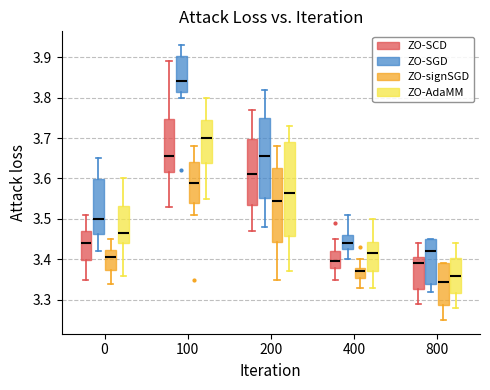

Reading left to right, transcribe this box plot: for each box, give where its median line is, the range the box spans, and where its two whiskers end, as read against the y-axis. The values are not printed on the chart, so give them approximately, as read against the axis.

0 (ZO-SCD): median 3.44, box 3.40 to 3.47, whiskers 3.35 to 3.51
0 (ZO-SGD): median 3.50, box 3.46 to 3.60, whiskers 3.42 to 3.65
0 (ZO-signSGD): median 3.41, box 3.37 to 3.42, whiskers 3.34 to 3.45
0 (ZO-AdaMM): median 3.47, box 3.44 to 3.53, whiskers 3.36 to 3.60
100 (ZO-SCD): median 3.66, box 3.62 to 3.75, whiskers 3.53 to 3.89
100 (ZO-SGD): median 3.84, box 3.82 to 3.90, whiskers 3.80 to 3.93
100 (ZO-signSGD): median 3.59, box 3.54 to 3.64, whiskers 3.51 to 3.68
100 (ZO-AdaMM): median 3.70, box 3.64 to 3.75, whiskers 3.55 to 3.80
200 (ZO-SCD): median 3.61, box 3.54 to 3.70, whiskers 3.47 to 3.77
200 (ZO-SGD): median 3.66, box 3.55 to 3.75, whiskers 3.48 to 3.82
200 (ZO-signSGD): median 3.55, box 3.44 to 3.63, whiskers 3.35 to 3.68
200 (ZO-AdaMM): median 3.57, box 3.46 to 3.69, whiskers 3.37 to 3.73
400 (ZO-SCD): median 3.40, box 3.38 to 3.42, whiskers 3.35 to 3.45
400 (ZO-SGD): median 3.44, box 3.43 to 3.46, whiskers 3.40 to 3.51
400 (ZO-signSGD): median 3.37, box 3.36 to 3.38, whiskers 3.33 to 3.40
400 (ZO-AdaMM): median 3.42, box 3.37 to 3.44, whiskers 3.33 to 3.50
800 (ZO-SCD): median 3.39, box 3.33 to 3.41, whiskers 3.29 to 3.44
800 (ZO-SGD): median 3.42, box 3.34 to 3.45, whiskers 3.32 to 3.45
800 (ZO-signSGD): median 3.35, box 3.29 to 3.39, whiskers 3.25 to 3.39
800 (ZO-AdaMM): median 3.36, box 3.32 to 3.40, whiskers 3.28 to 3.44